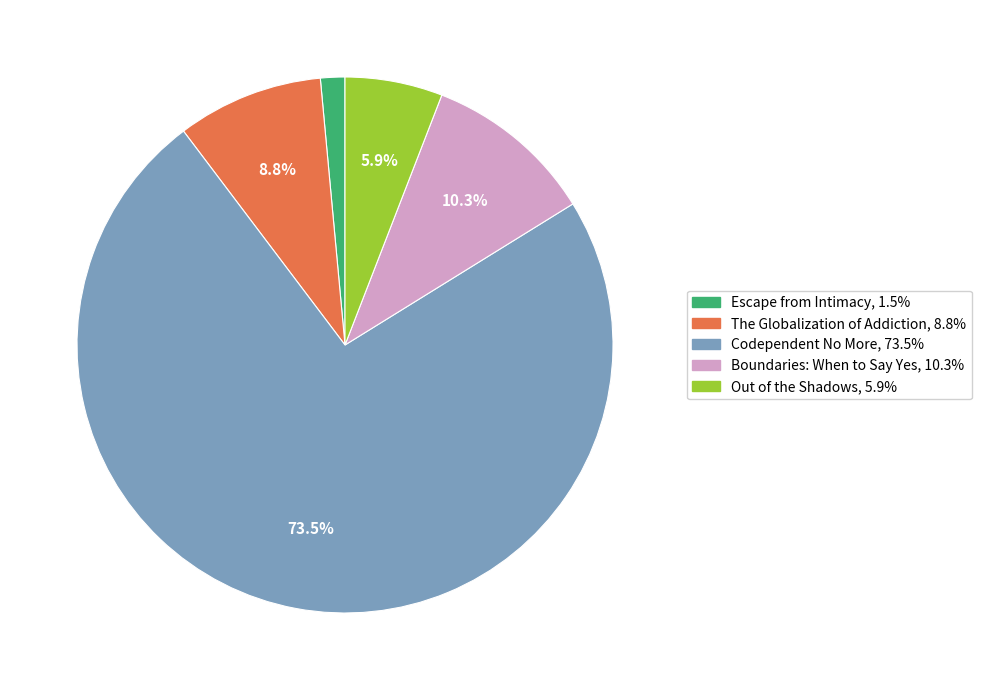

What percentage is NOT represented by Codependent No More?

26.5%